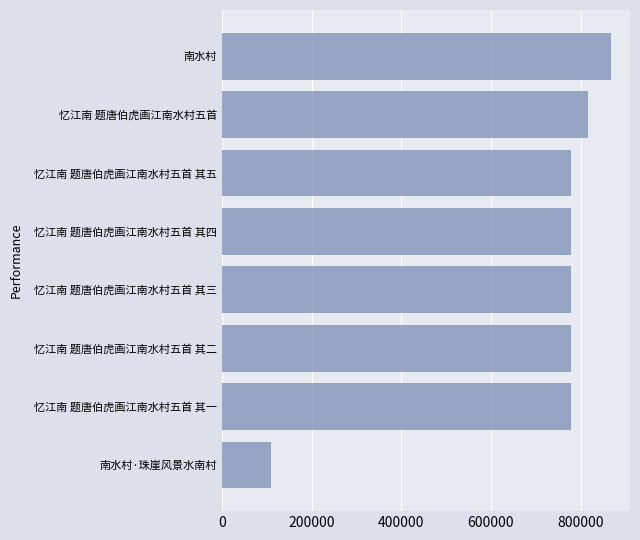

What value does the data have at 忆江南 题唐伯虎画江南水村五首 其五, to the nearest 10?

779240